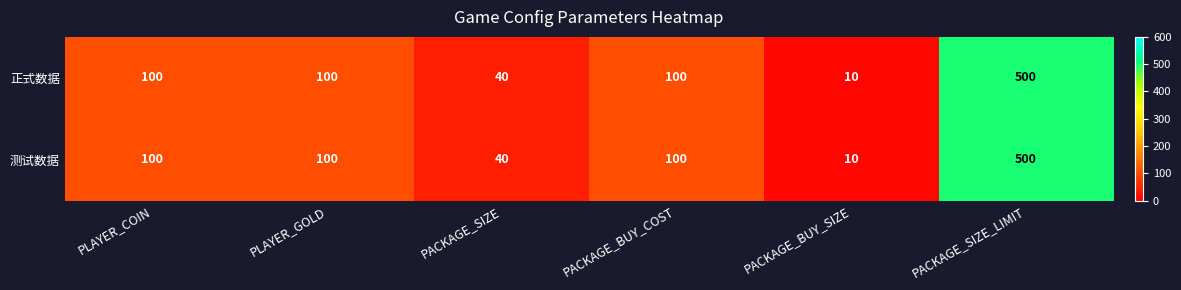

Is the value of 正式数据 at PACKAGE_SIZE greater than the value of 测试数据 at PLAYER_GOLD?

No